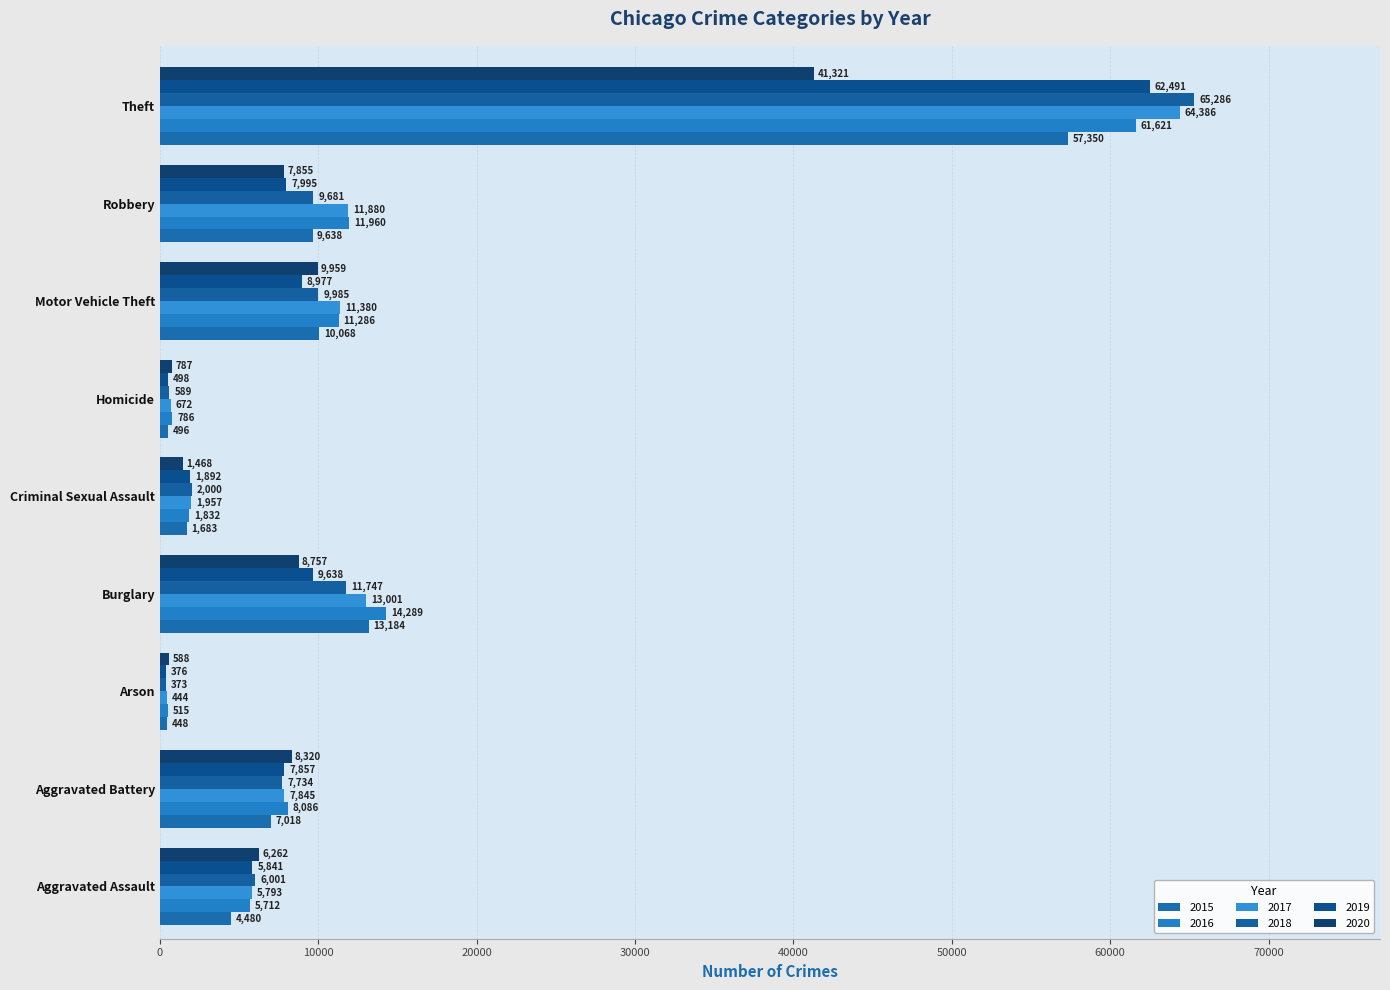

Which has a higher value, Arson or Aggravated Battery?

Aggravated Battery